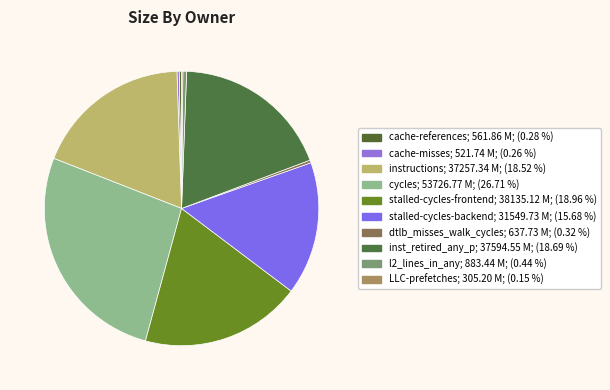

Which slice is the smallest?

LLC-prefetches